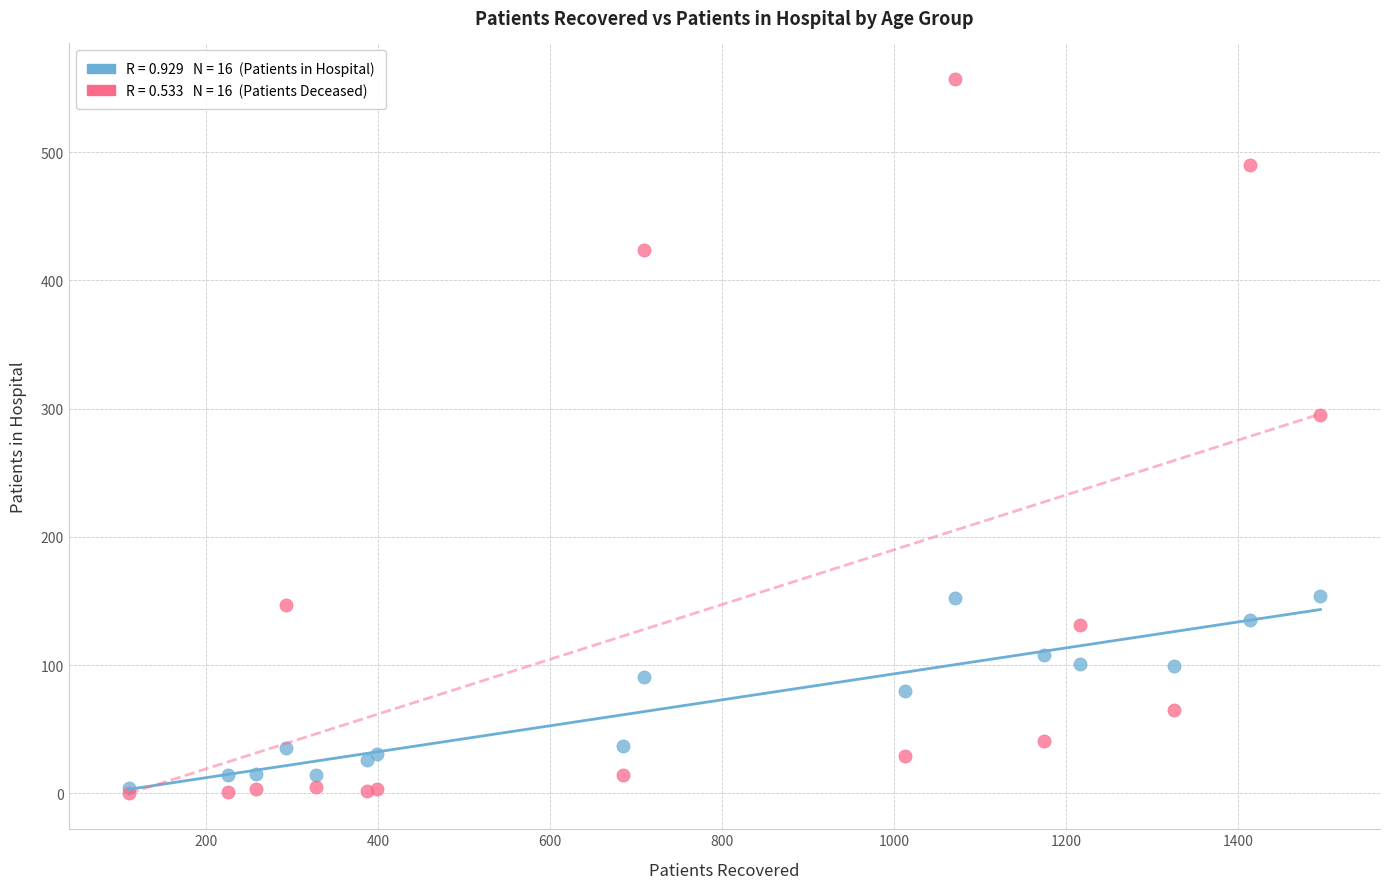

Across all series, what Y value is closest to 278?

295